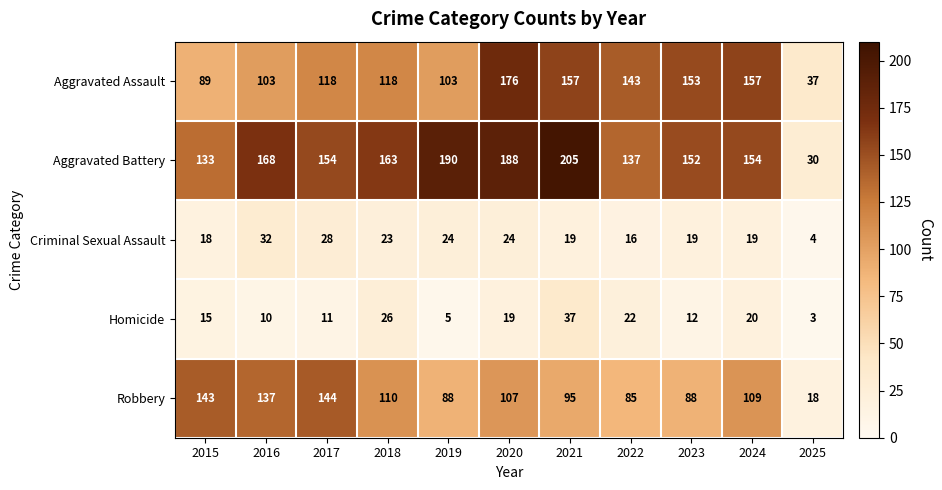

What is the difference between the Robbery values at 2020 and 2023?

19